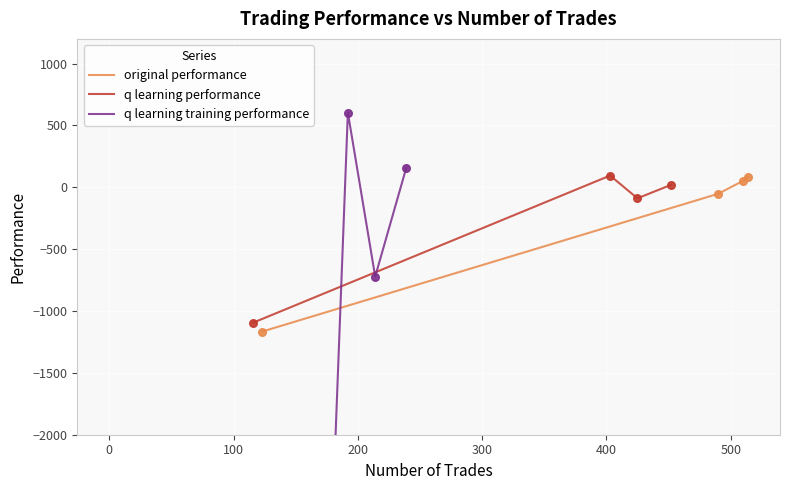

What is the lowest value of the q learning performance series?

-1093.3